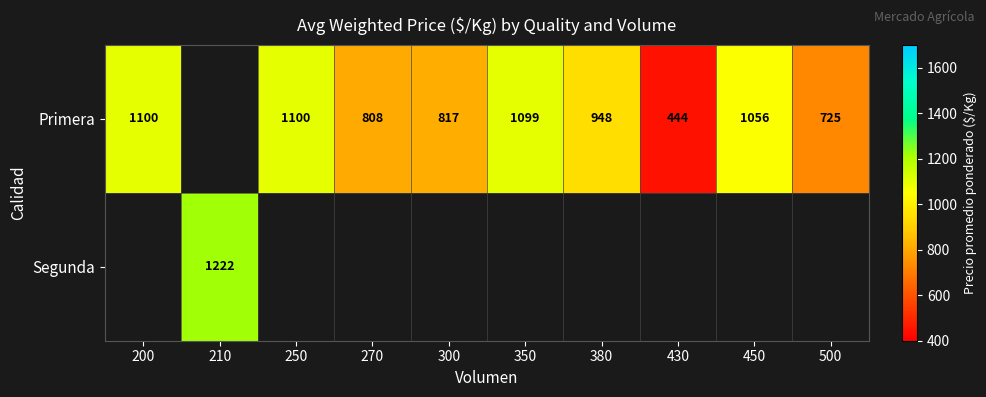

At which label does Primera first exceed 817?

200